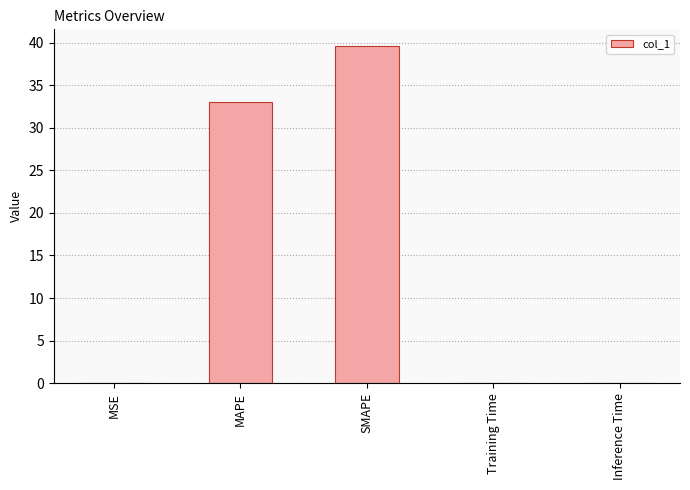

Which has a higher value, MAPE or Inference Time?

MAPE